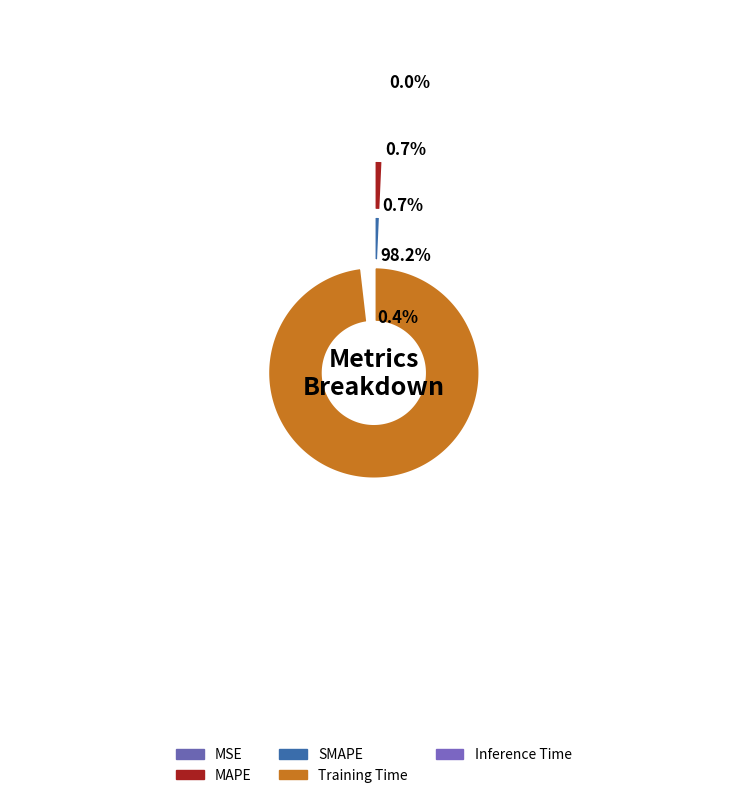

What is the majority slice?

Training Time